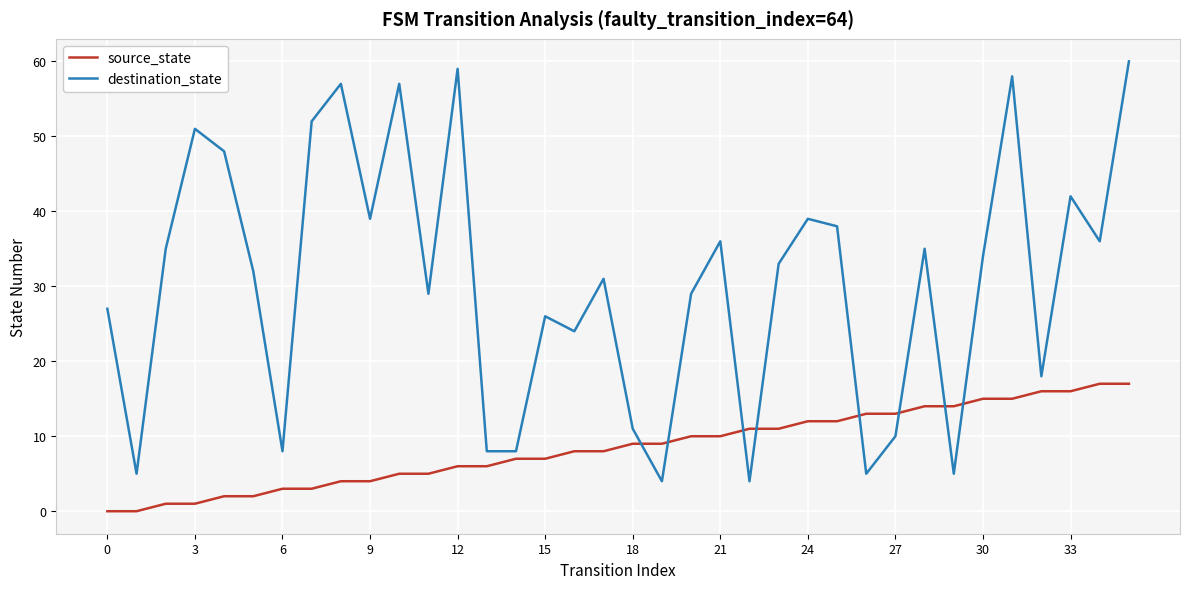

List the series in order of their overall mean, lowest first.

source_state, destination_state